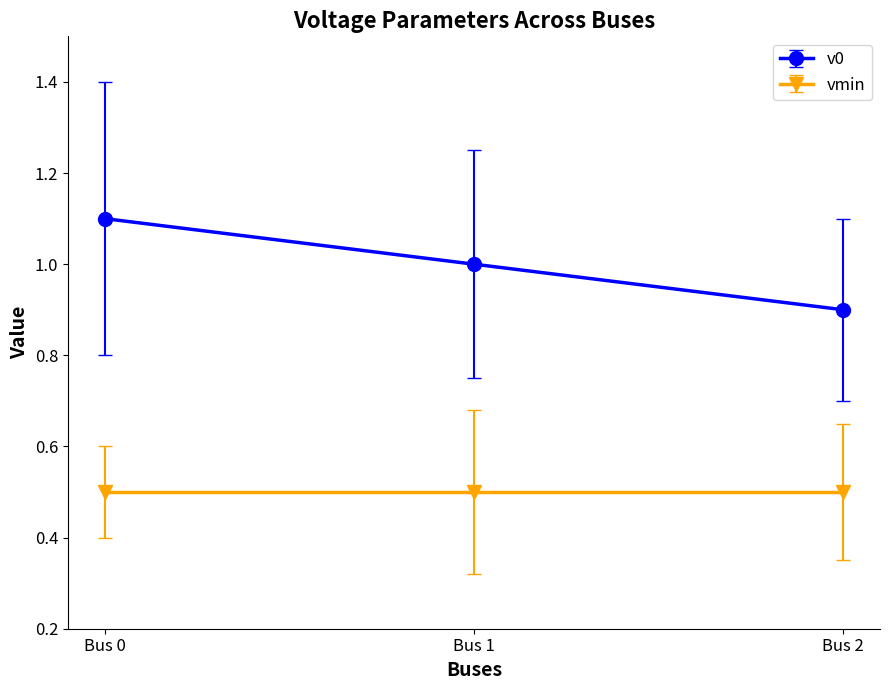

What is the average value of the v0 series?

1.0